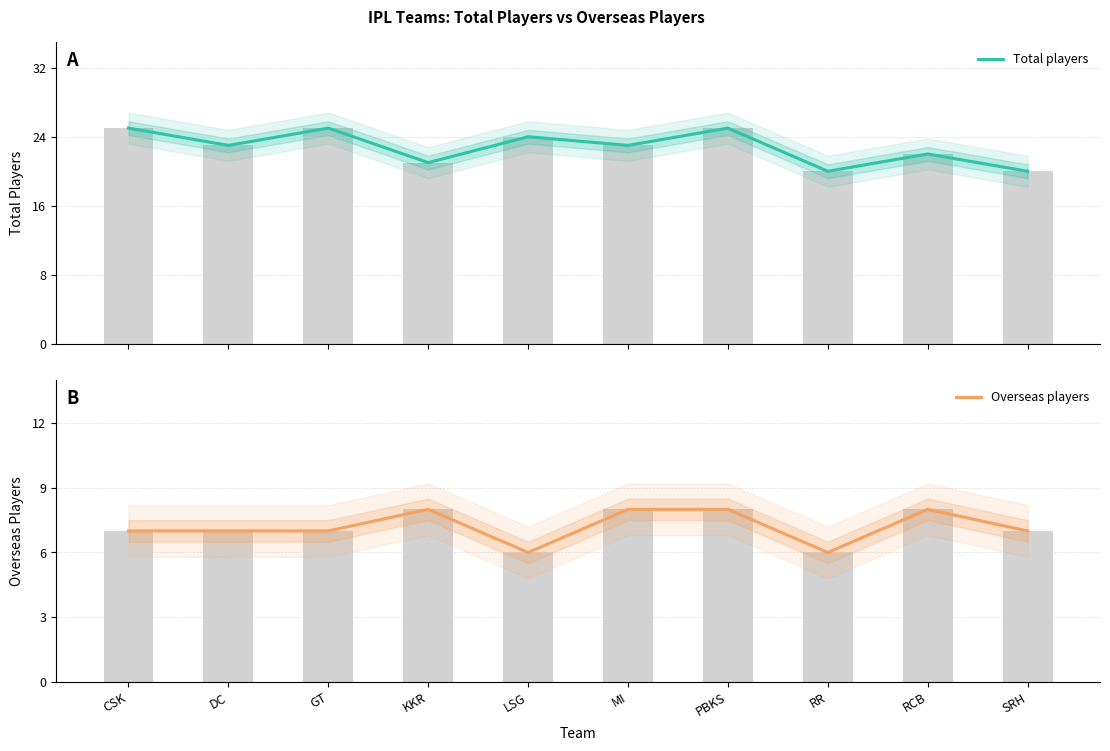

Count the number of categories in the chart.

10